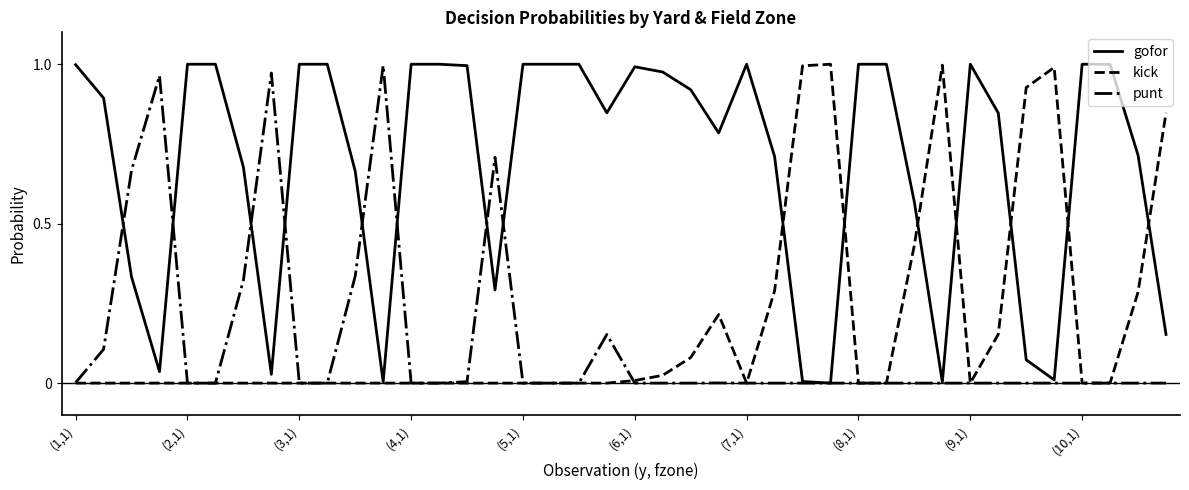

Which series has the largest total across all categories?

gofor